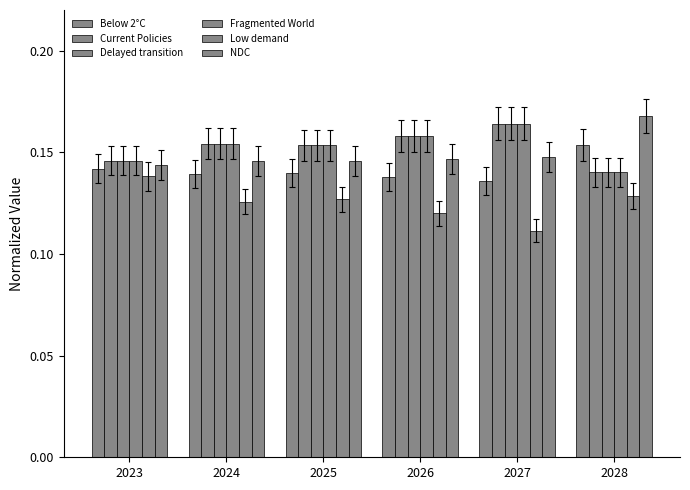

What is the value of the Delayed transition bar at the 3rd from the left?

0.2